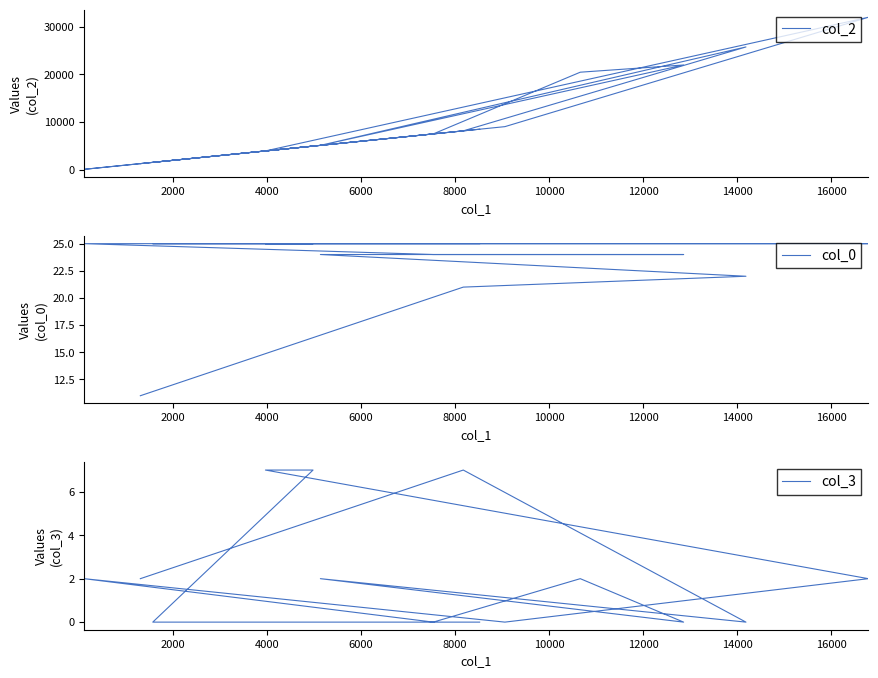

Reading left to right, extract all data points from this chart.

col_2: 1305	8173	25763	5134	21983	20472	7535	107	9058	31987	3965	4978	1569	8521
col_0: 11	21	22	24	24	24	24	25	25	25	25	25	25	25
col_3: 2	7	0	2	0	2	0	2	0	2	7	7	0	0